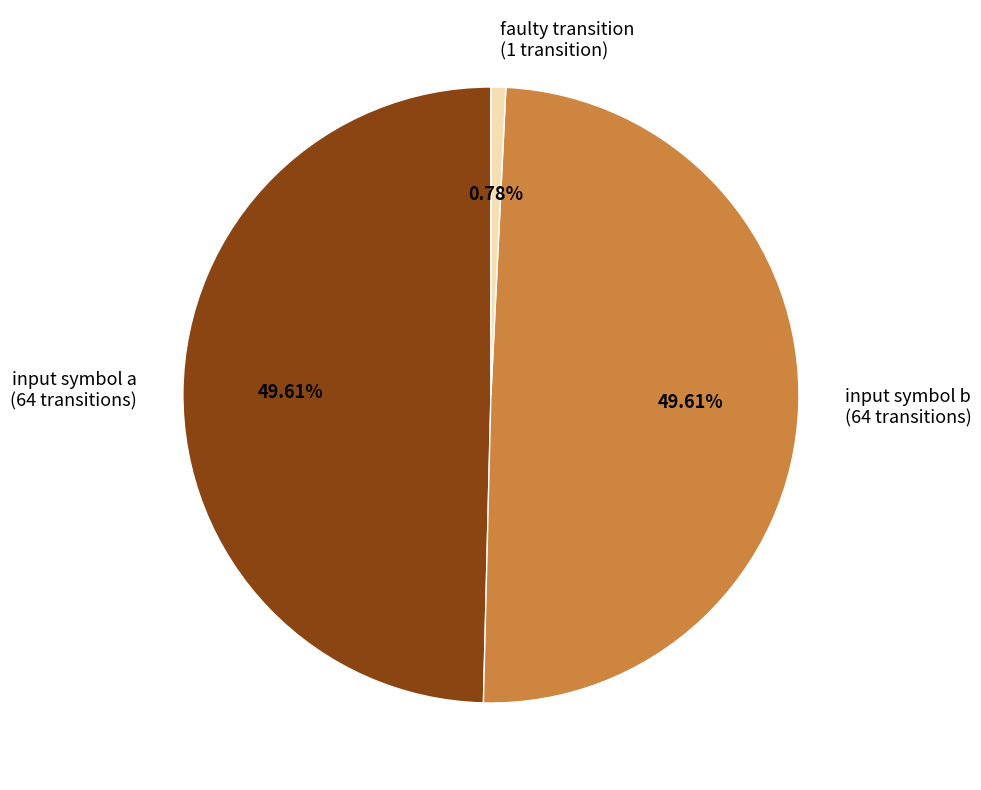

Which category has the smallest portion of the pie?

faulty transition (1 transition)